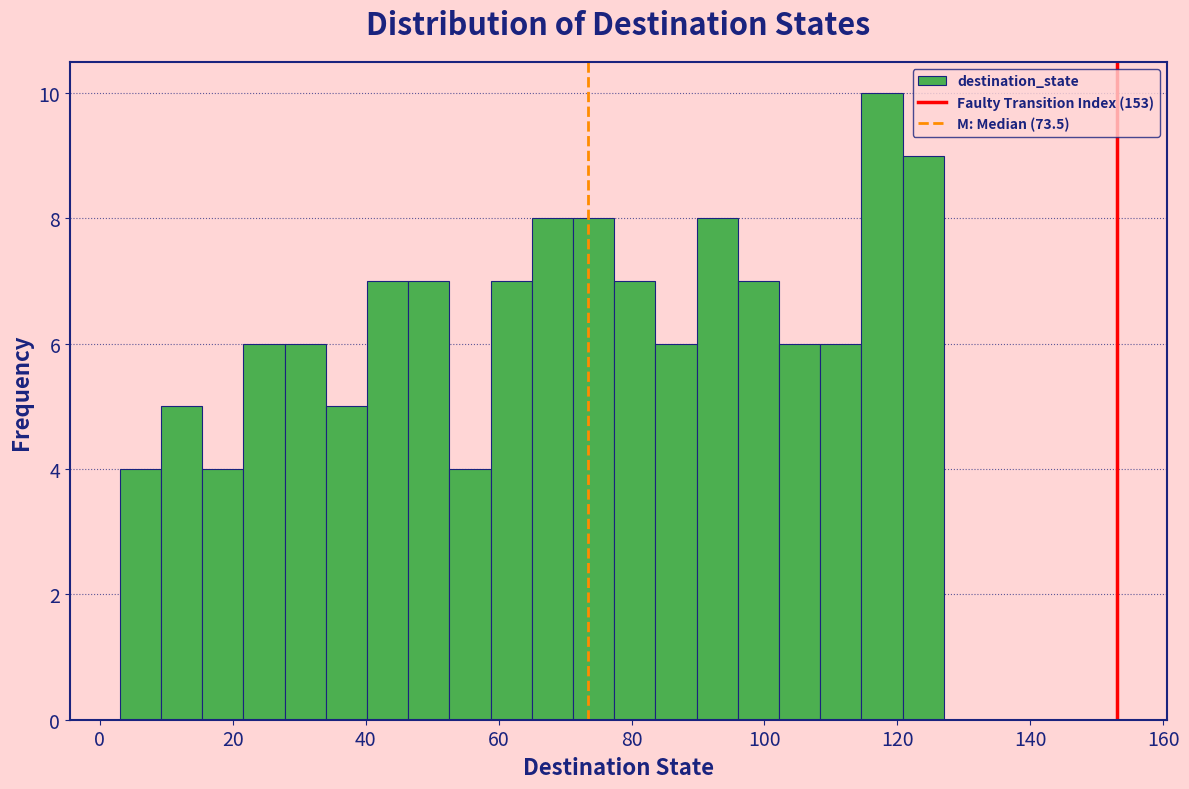

Read against the x-axis, roughly where is the centre of the tallest bar?

118